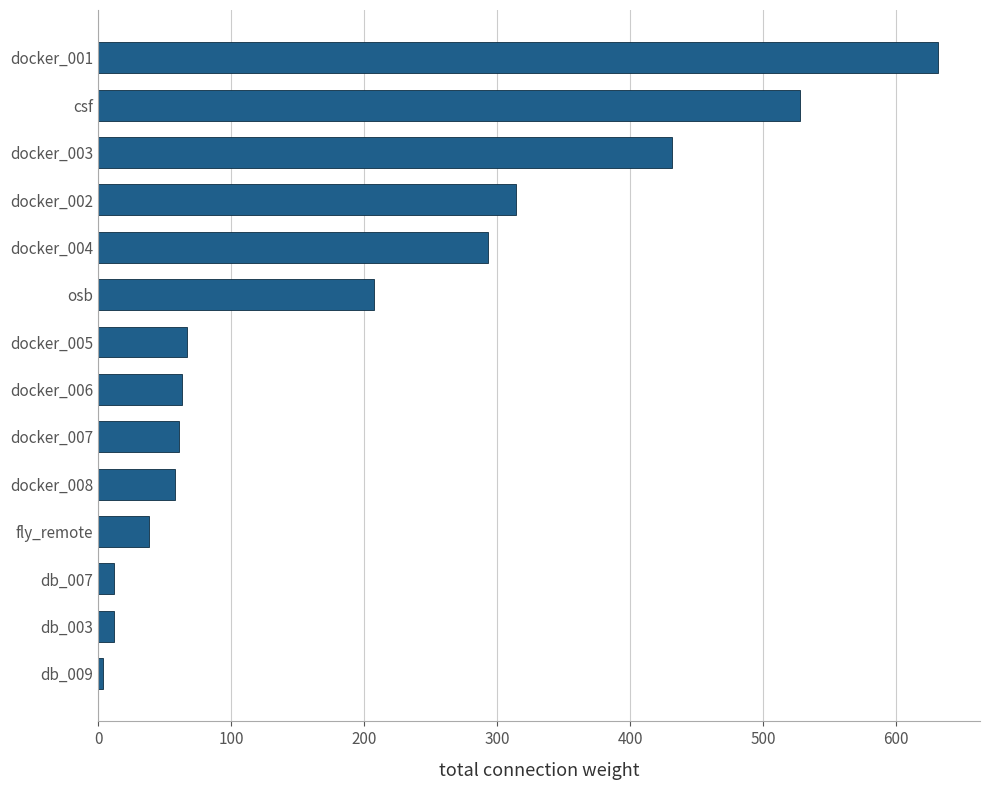

Is it true that the value at fly_remote is 38.0?

True